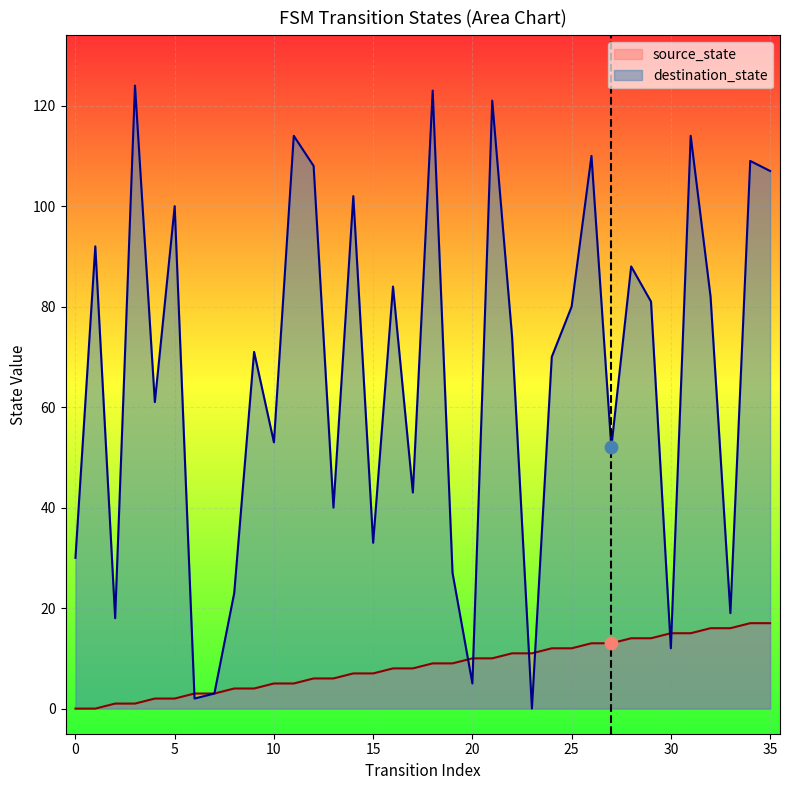

Is the value of source_state at 3 greater than the value of destination_state at 20?

No